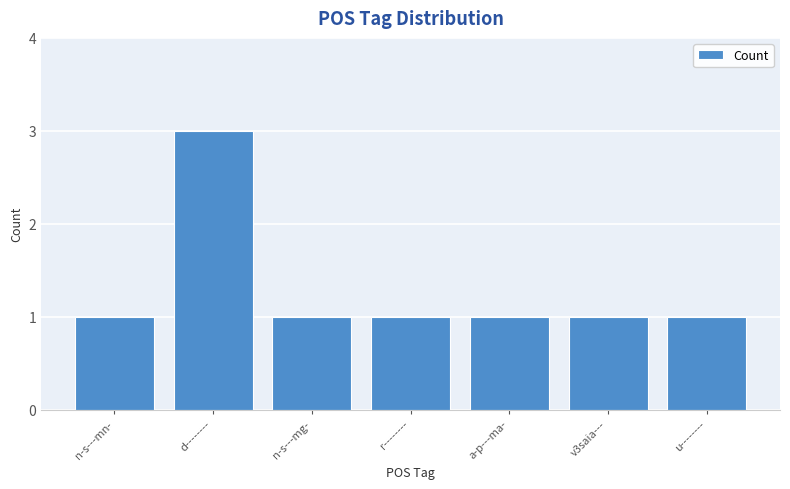

Does the chart contain any negative values?

No